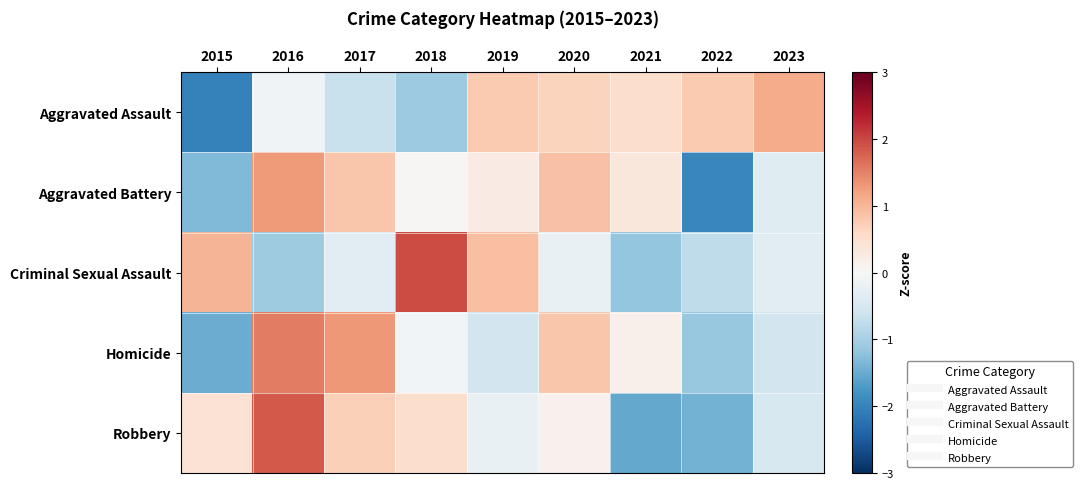

Which series has the largest range (max minus min)?

Robbery